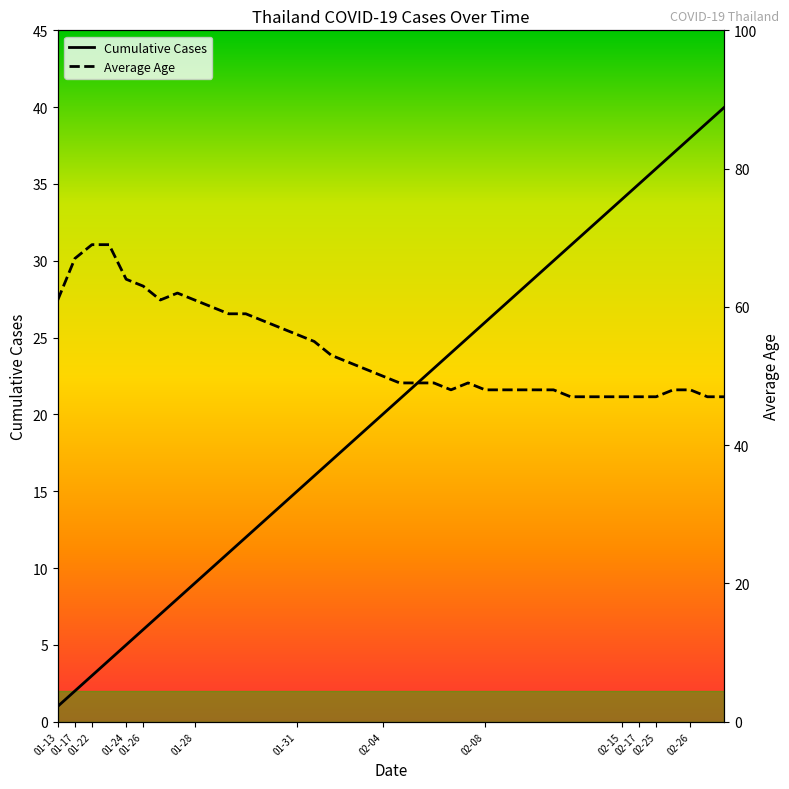

At which category is the sum across all series the highest?

39